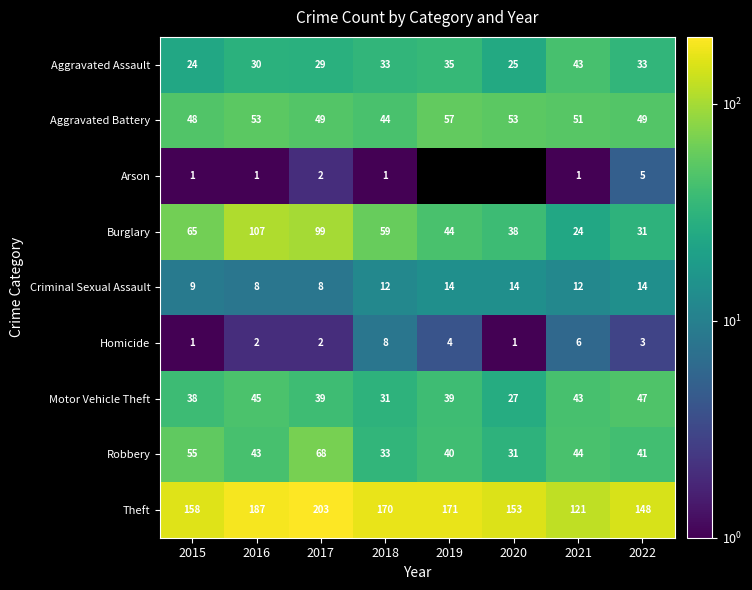

The Criminal Sexual Assault series shows 4.7 at 2022. True or false?

False